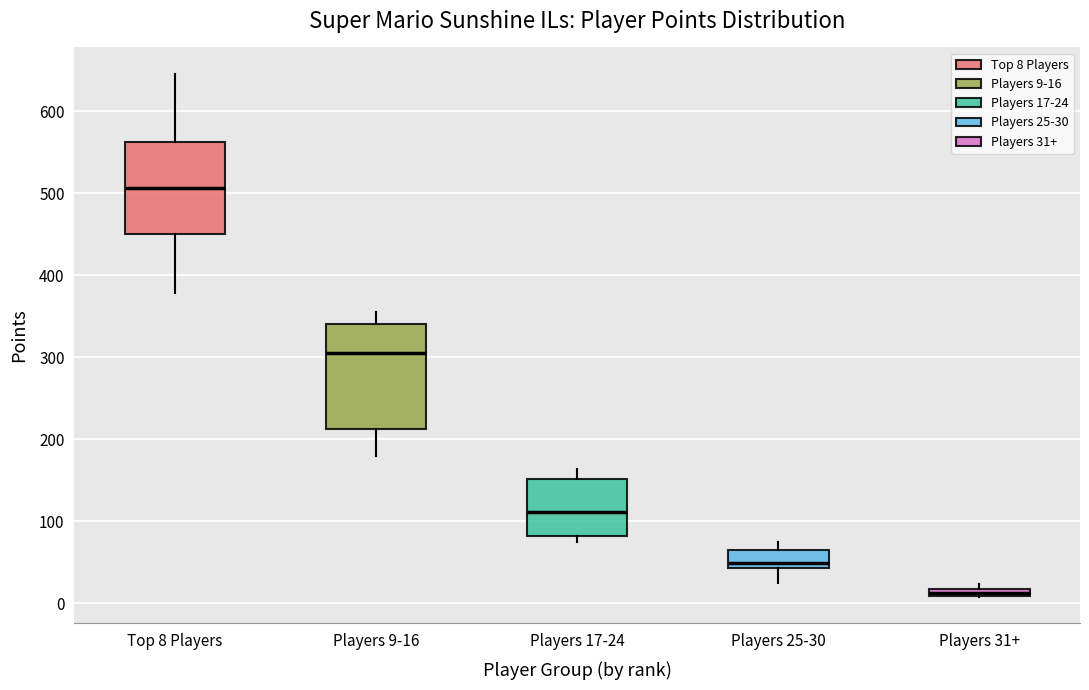

Which box is the tallest, from its lower edge to its upper edge?

Players 9-16